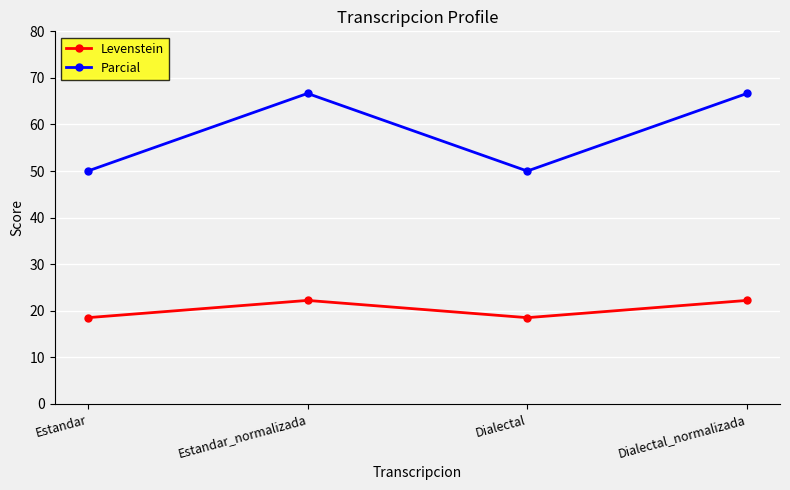

True or false: Levenstein has a value of 18.5 at Estandar.

True